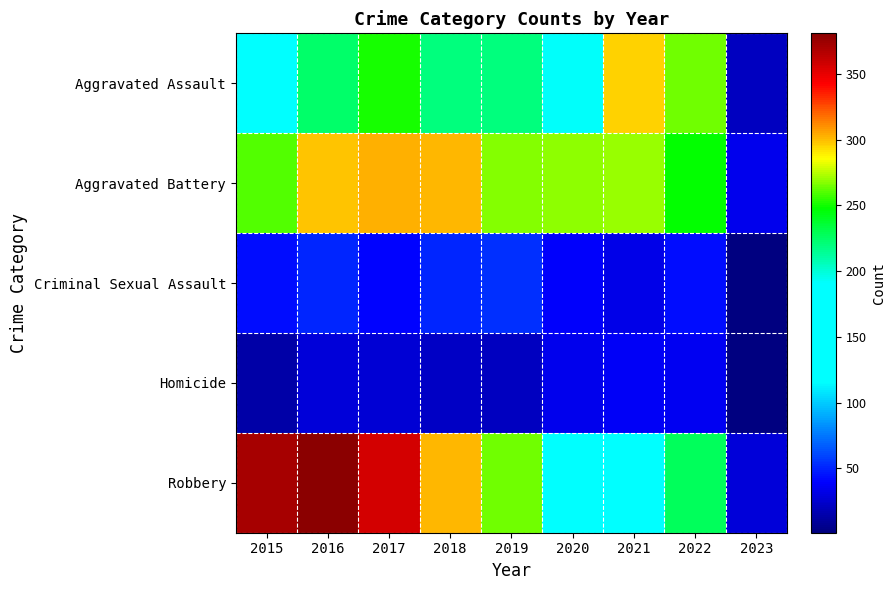

Reading left to right, extract all data points from this chart.

Aggravated Assault: 2015=164	2016=225	2017=251	2018=220	2019=220	2020=192	2021=295	2022=264	2023=21
Aggravated Battery: 2015=260	2016=298	2017=303	2018=302	2019=267	2020=269	2021=270	2022=248	2023=34
Criminal Sexual Assault: 2015=43	2016=51	2017=41	2018=51	2019=54	2020=39	2021=33	2022=44	2023=1
Homicide: 2015=13	2016=28	2017=27	2018=23	2019=21	2020=34	2021=38	2022=36	2023=1
Robbery: 2015=372	2016=381	2017=356	2018=302	2019=264	2020=174	2021=175	2022=227	2023=28